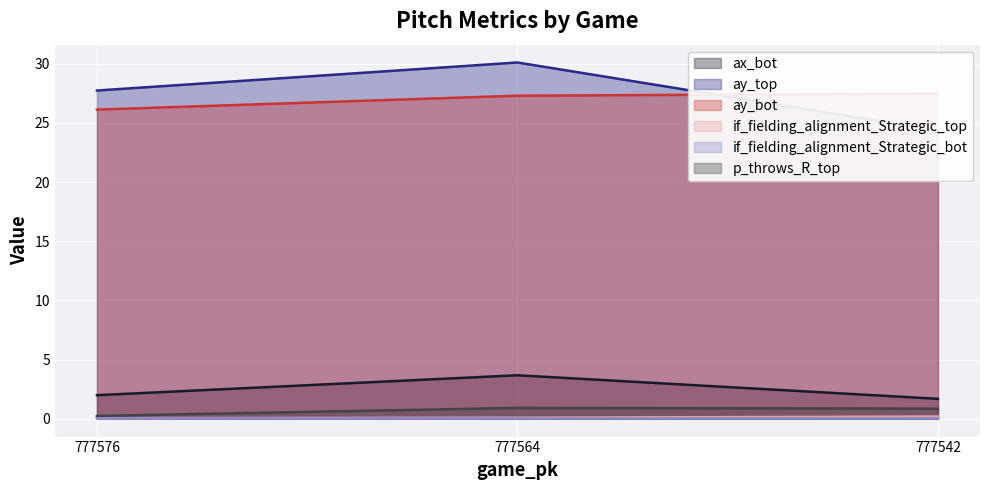

Which category has the lowest value across all series?

777564